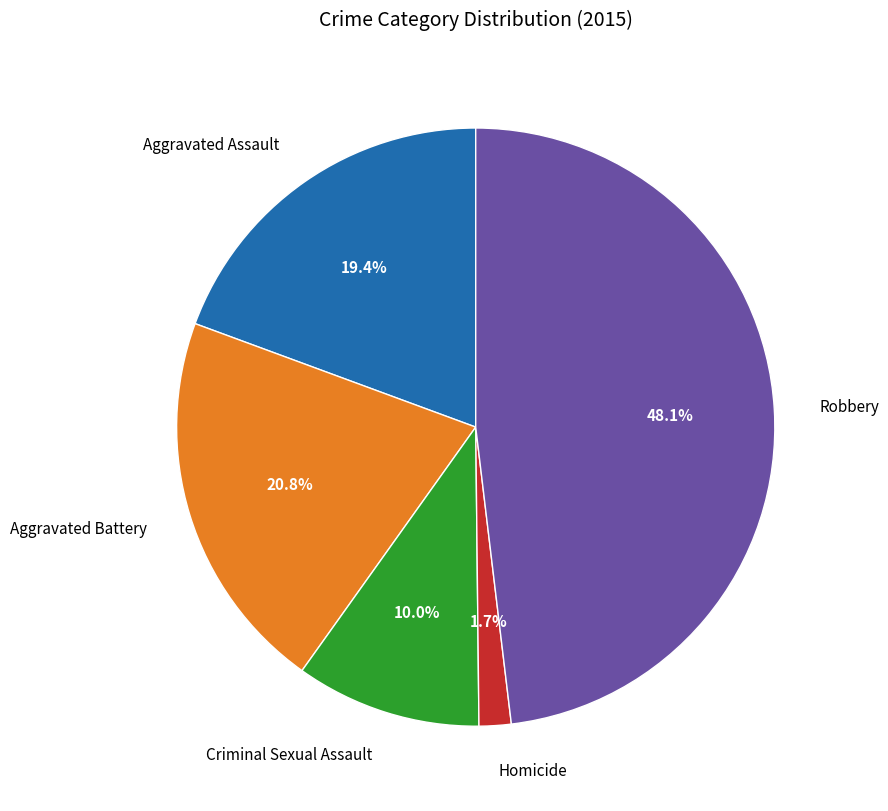

Rank the categories by value from highest to lowest.

Robbery, Aggravated Battery, Aggravated Assault, Criminal Sexual Assault, Homicide